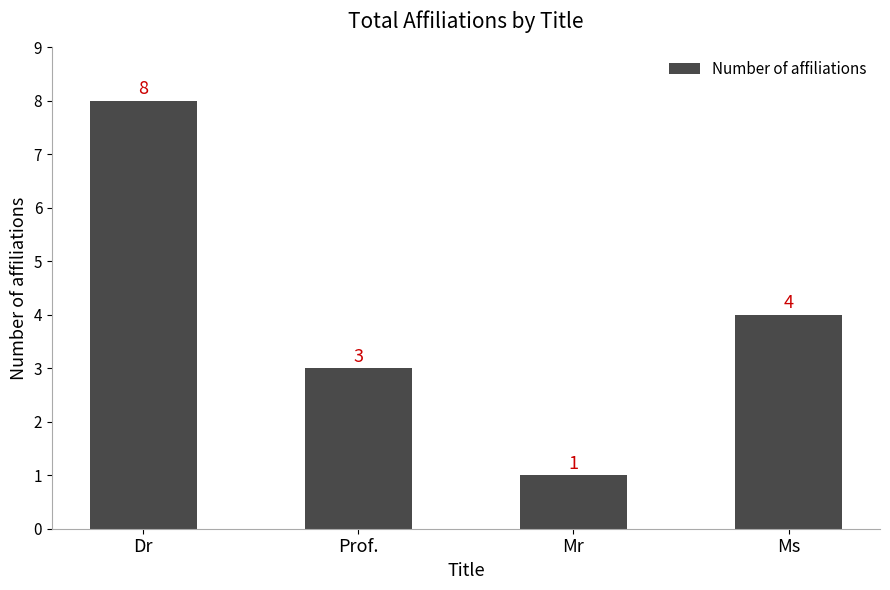

Approximately how many times larger is the value at Ms compared to Dr?

0.5